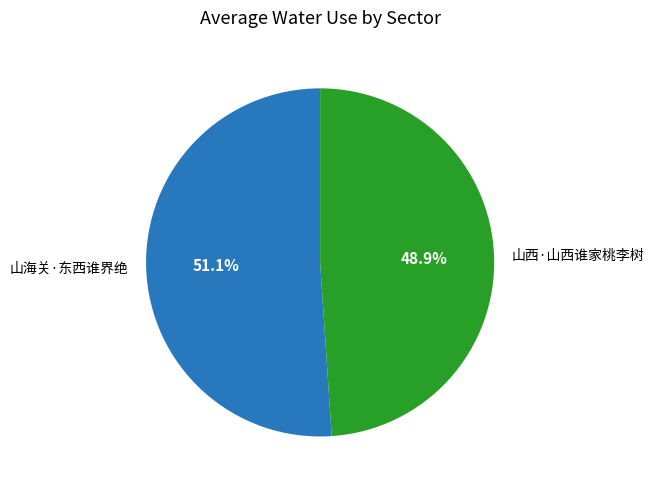

Does 山海关·东西谁界绝 account for over 50% of the chart?

Yes